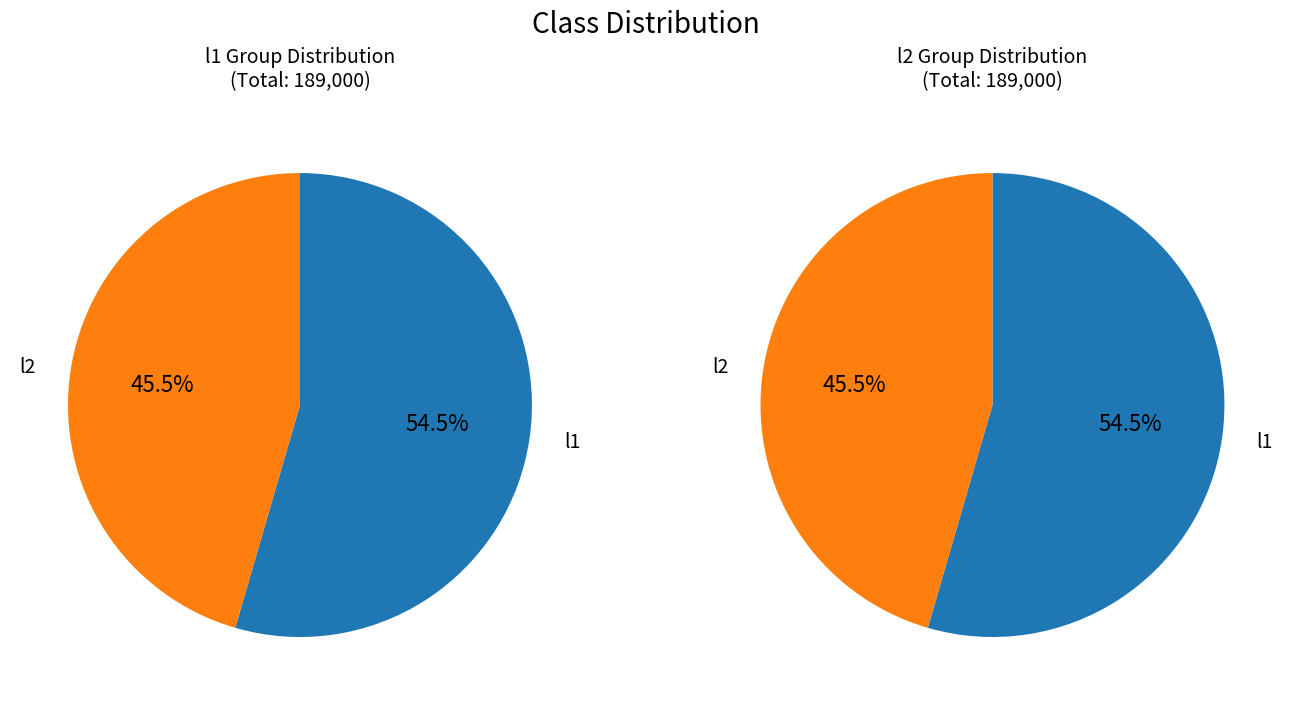

Which category has the smallest portion of the pie?

l2